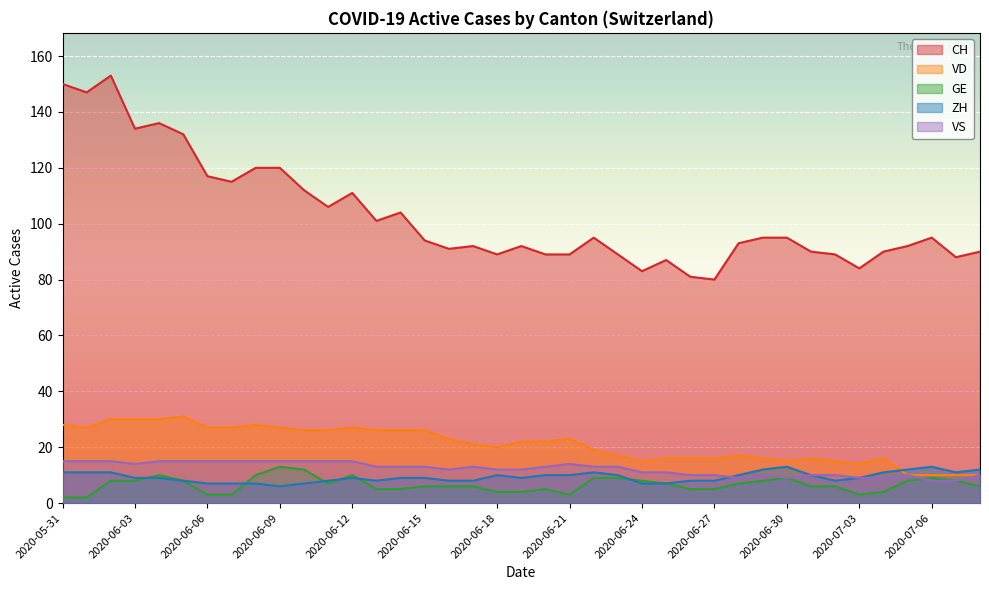

List the series in order of their peak value, lowest first.

GE, ZH, VS, VD, CH